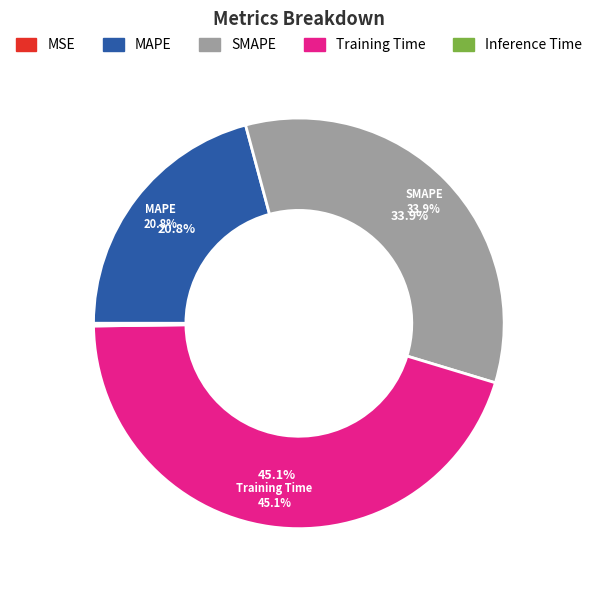

True or false: SMAPE accounts for 34% of the total.

True